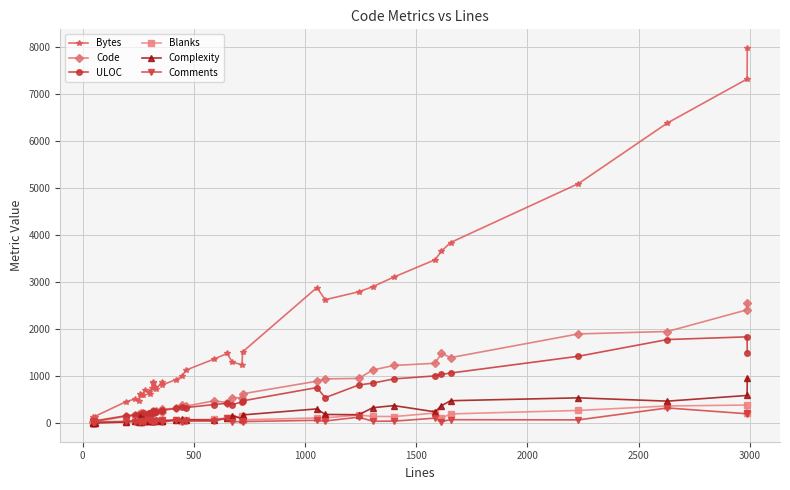

Which series ends up on top after the final intersection of Complexity and Comments?

Complexity